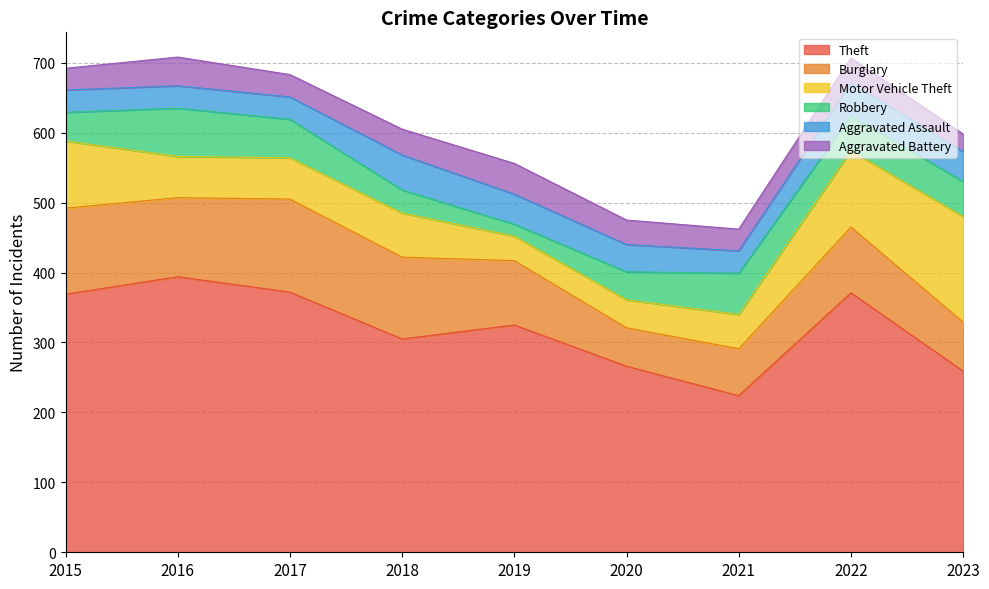

At which label does Motor Vehicle Theft reach its minimum?

2019